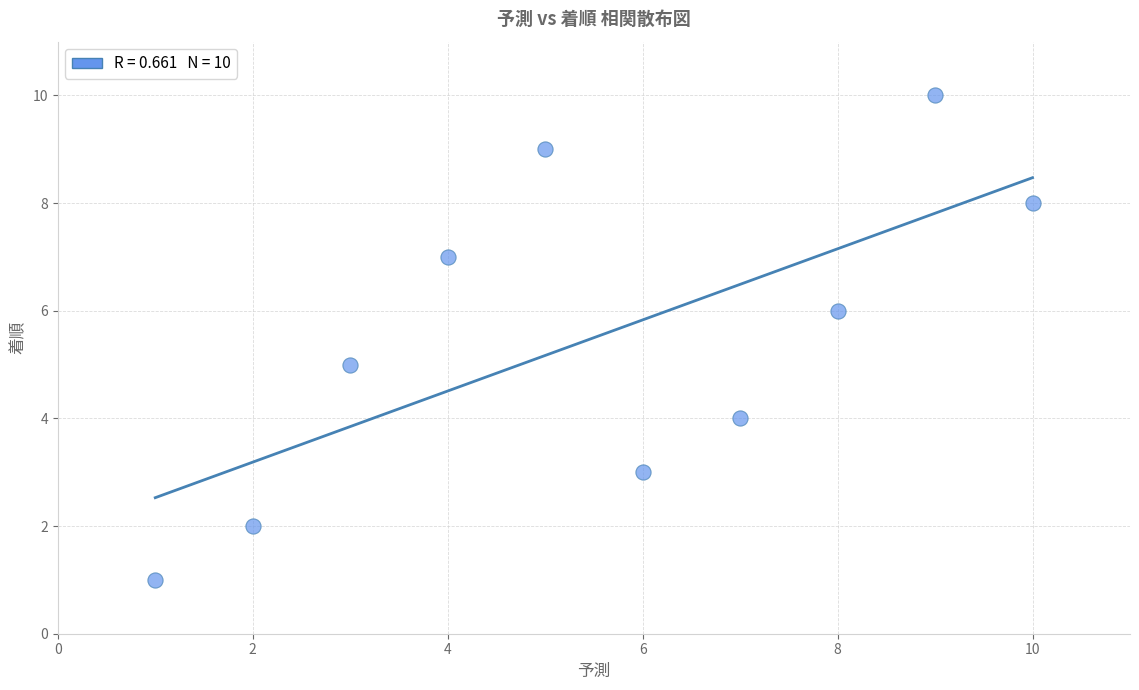

What is the range of X values (max minus min)?

9